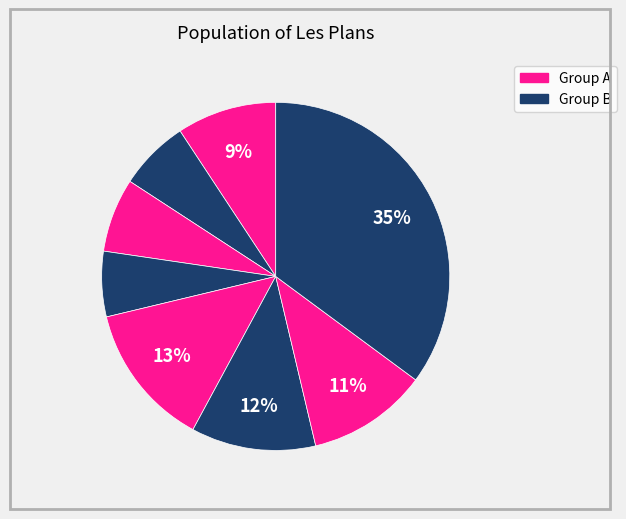

Count the number of slices in the pie.

8